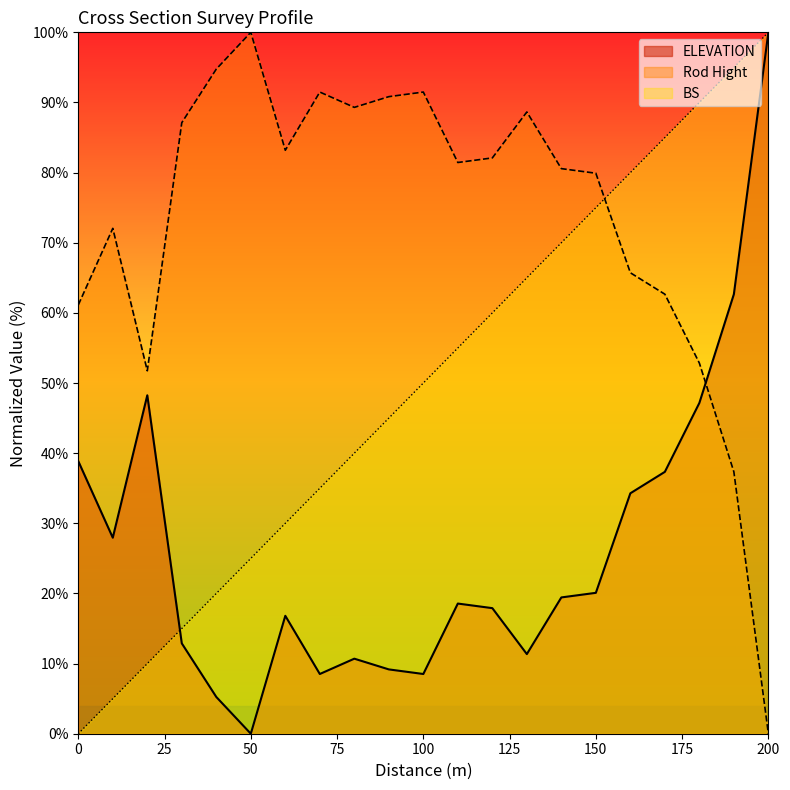

At which label does Rod Hight reach its minimum?

200